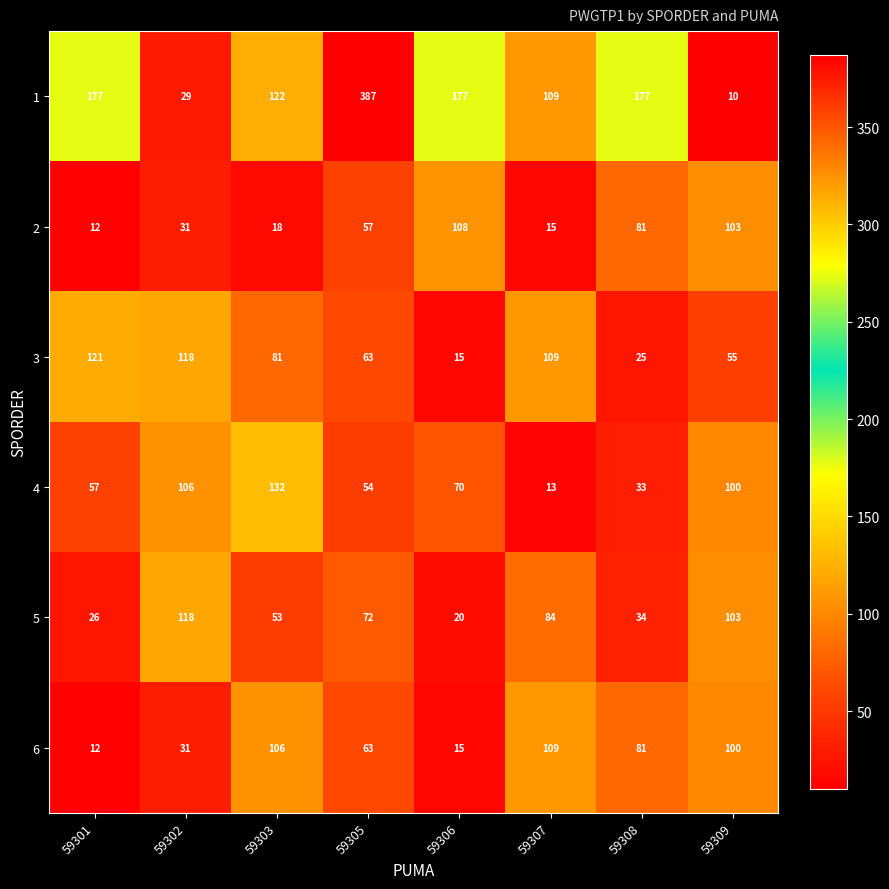

Which label corresponds to the largest value in the chart?

59305